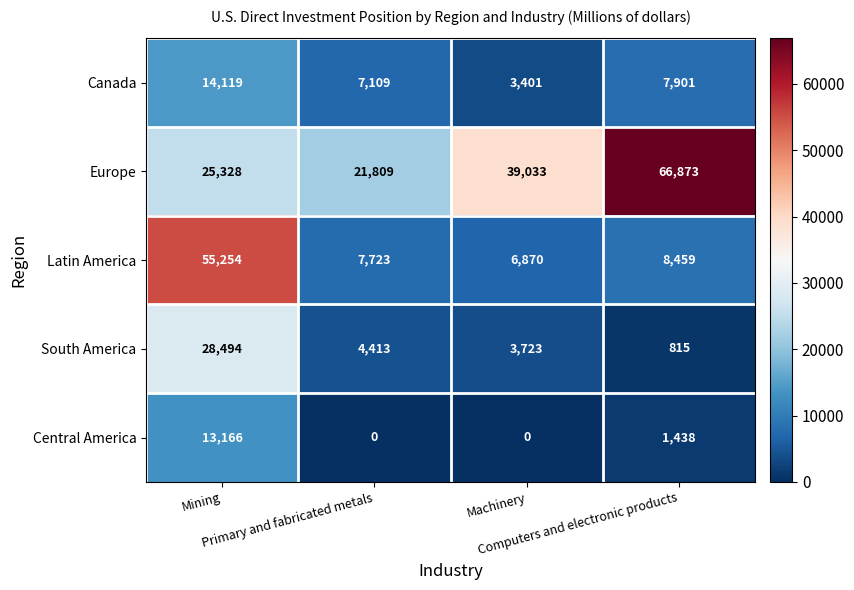

What is the sum of all South America values?

37445